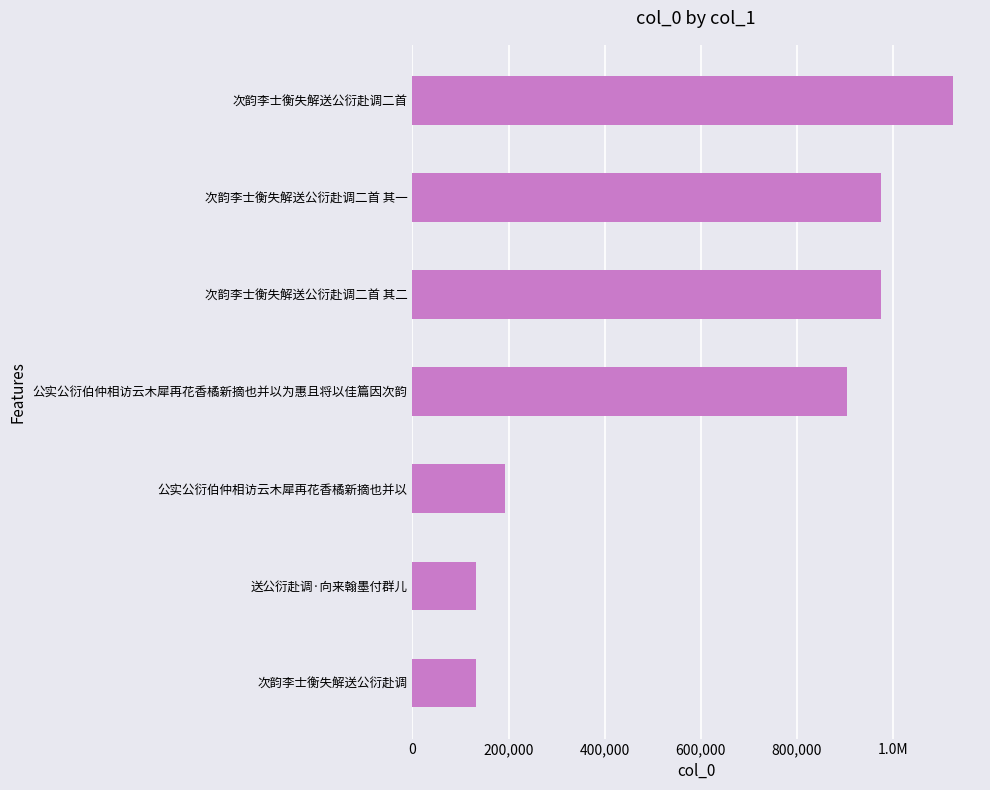

Are the bars horizontal?

Yes